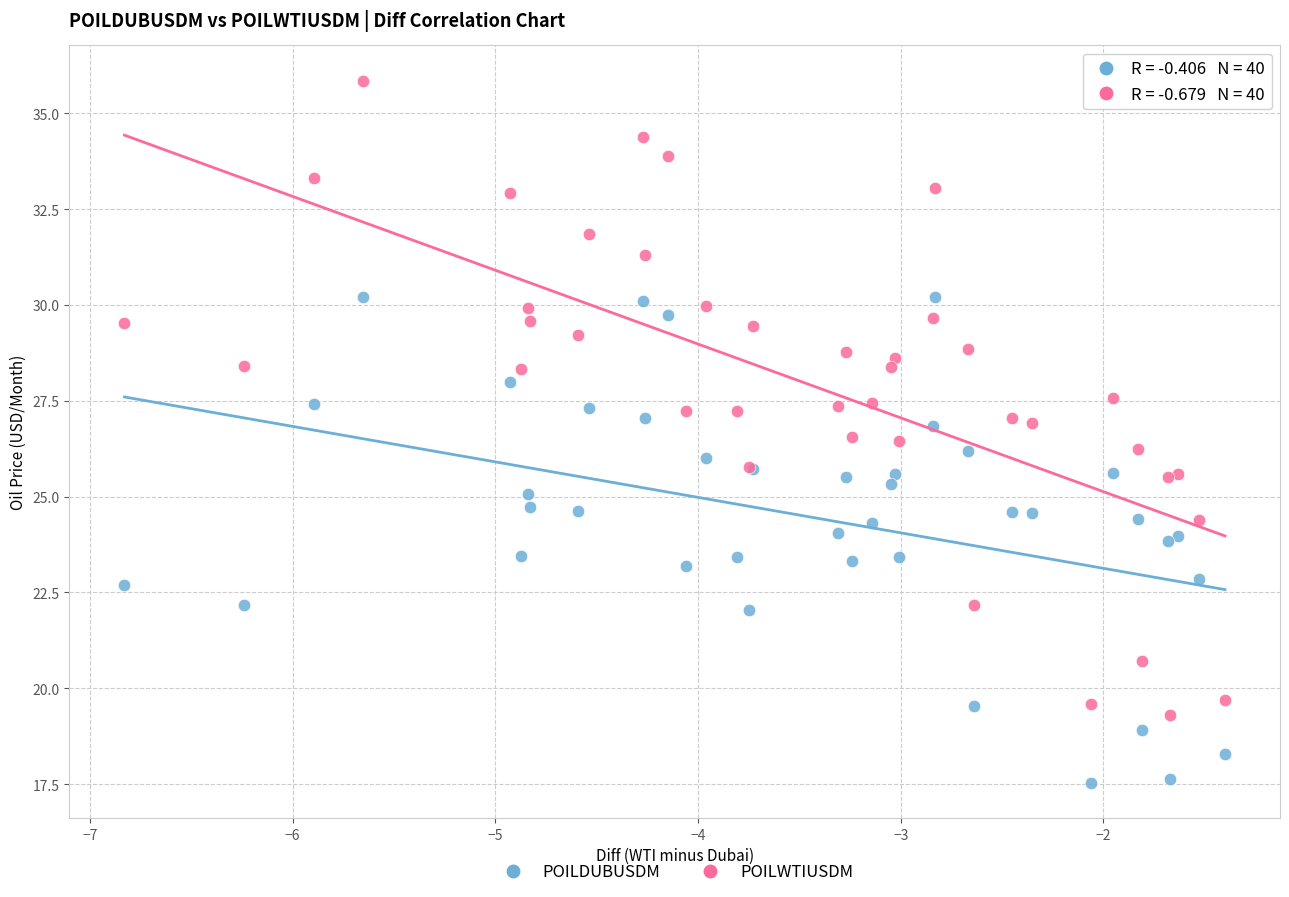

Which series reaches the maximum Y coordinate?

POILWTIUSDM